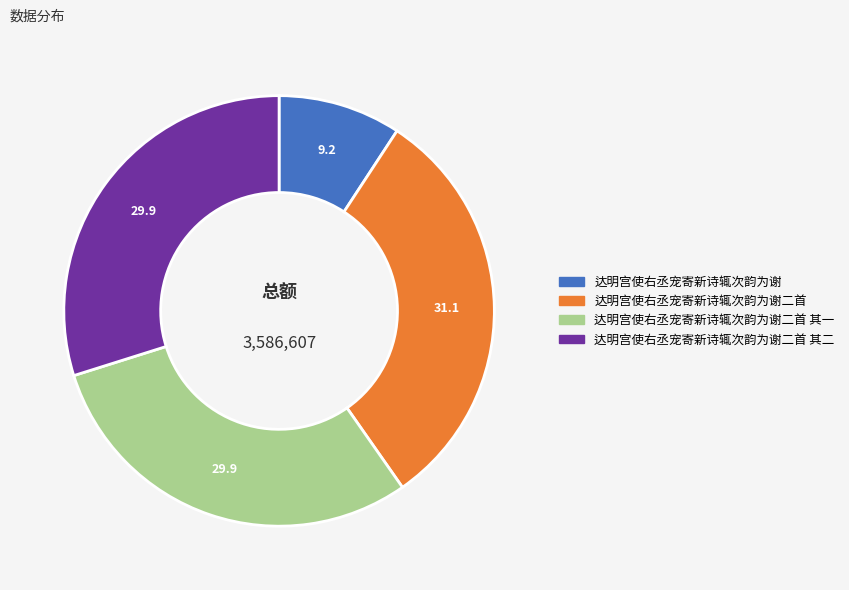

Does any single category account for the majority?

No